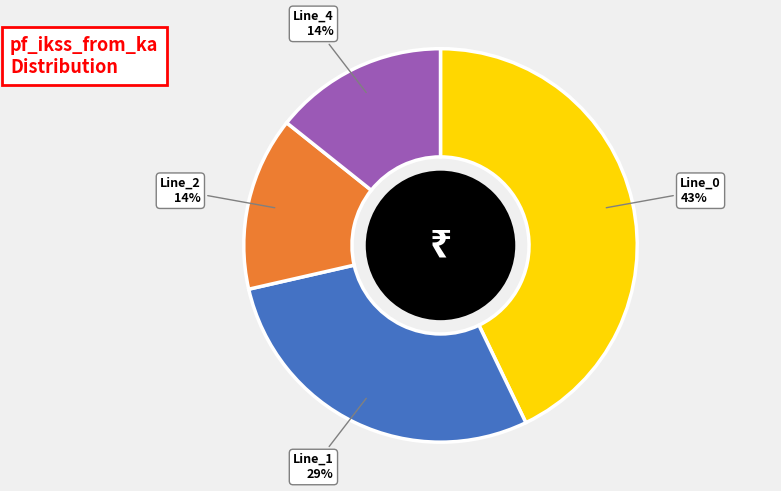

Does any single category account for the majority?

No